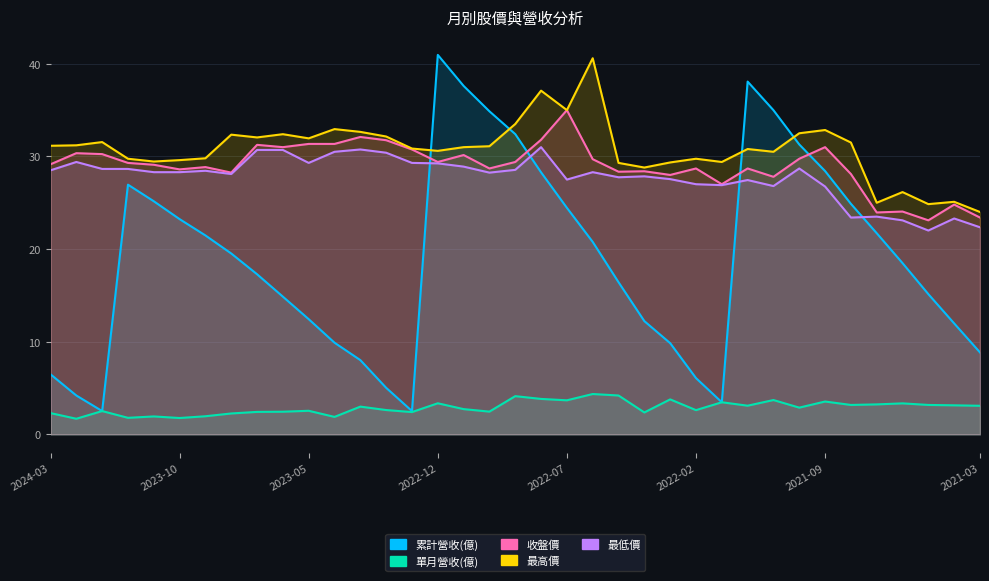

True or false: 單月營收(億) and 累計營收(億) intersect in this chart.

False